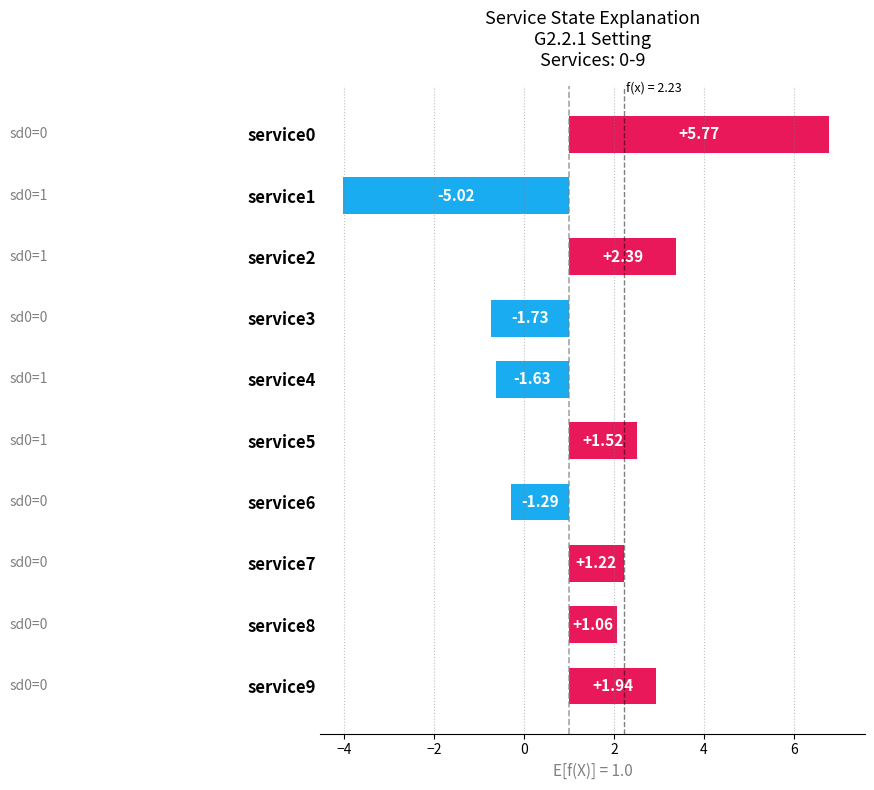

What is the minimum value shown in the chart?

-5.0